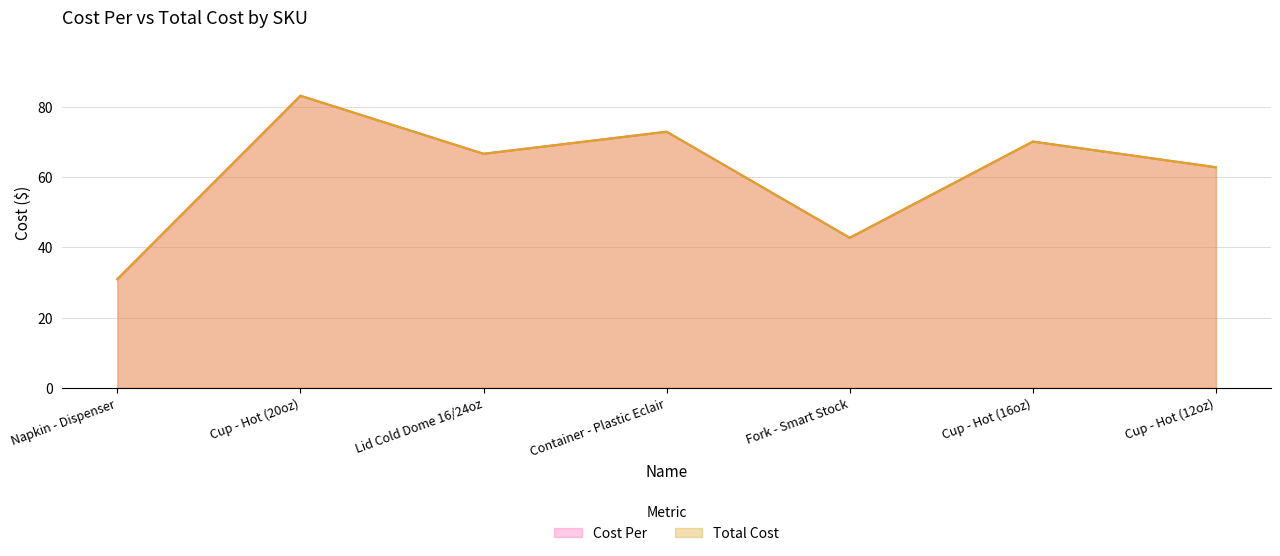

Read the Cost Per value at Cup - Hot (12oz).

62.8